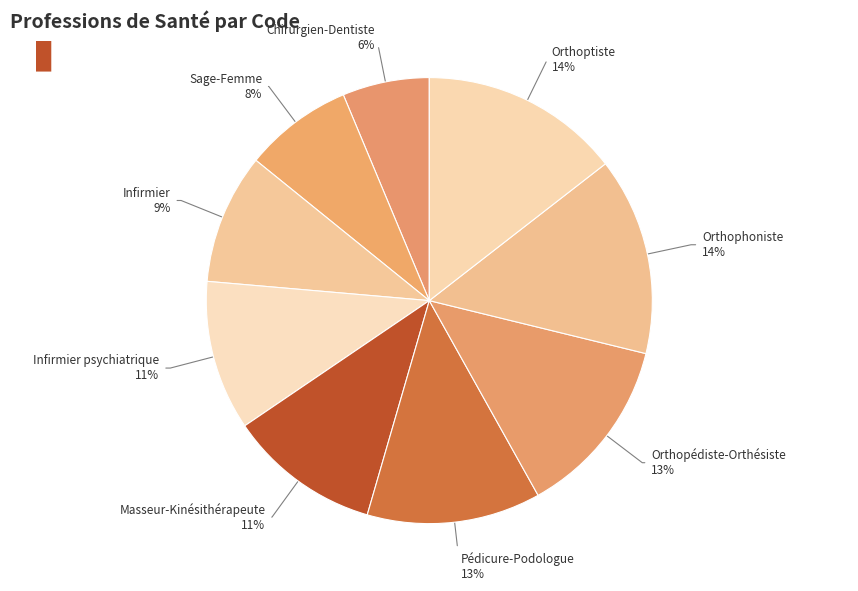

Count the number of slices in the pie.

9